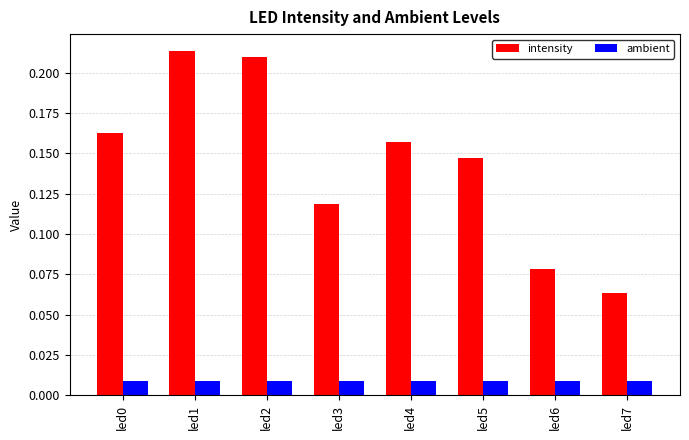

Is it true that intensity equals 0.1 at led0?

False